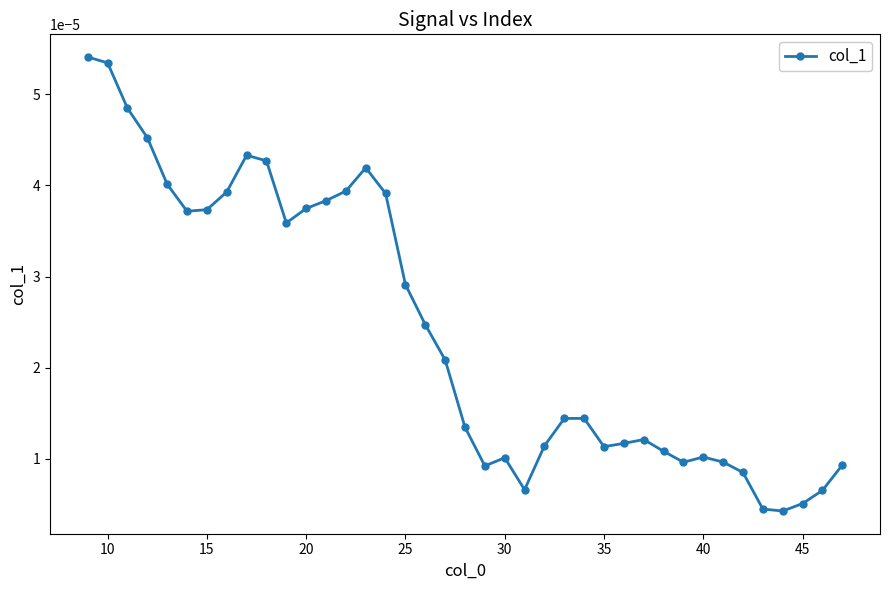

True or false: there are more than 2 points higher than both neighbors.

True